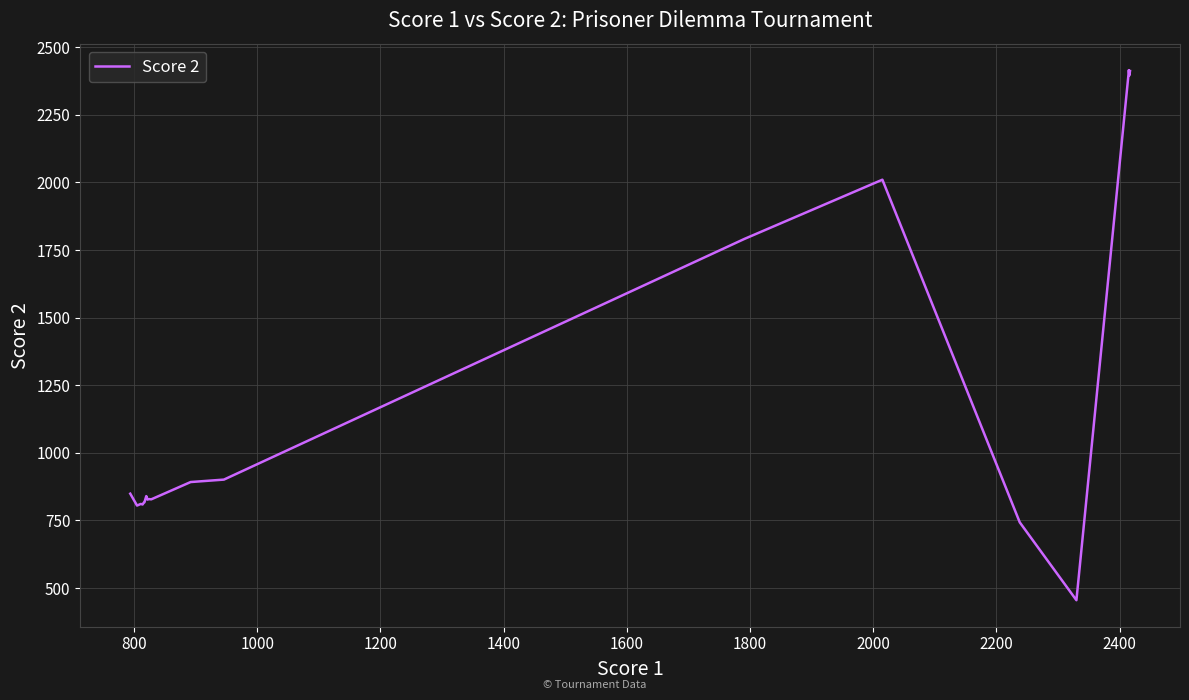

How many lines are shown in the chart?

1